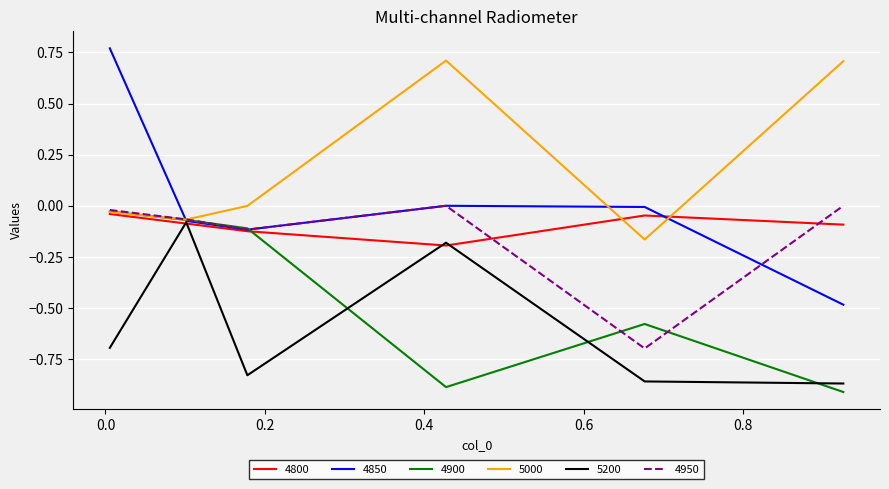

Which series has the largest range (max minus min)?

4850